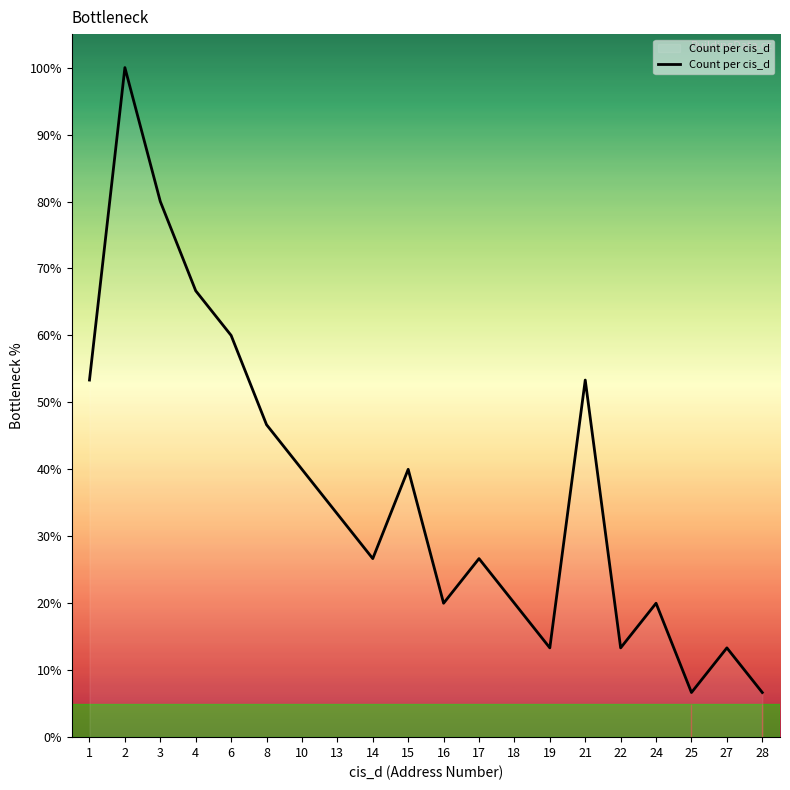

At which label does the data first exceed 33?

1